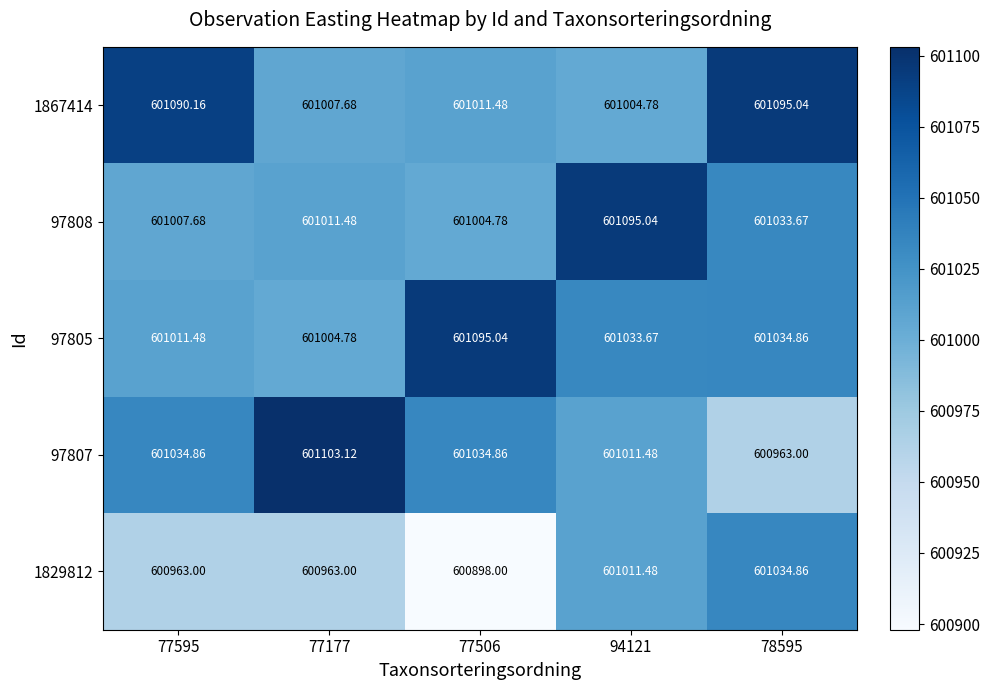

Is the value of 1867414 at 78595 greater than the value of 97807 at 77595?

Yes